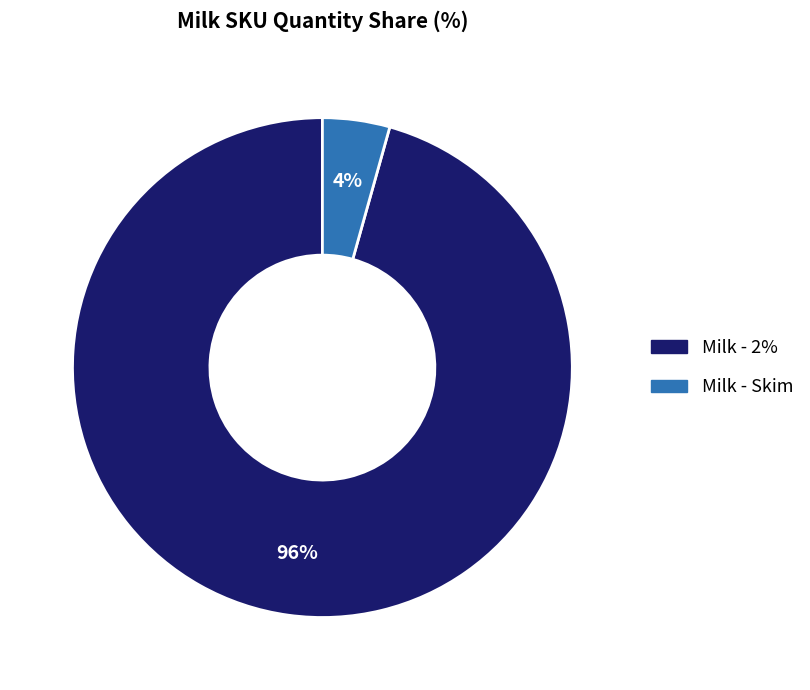

What percentage is the Milk - Skim slice, to the nearest percent?

4%